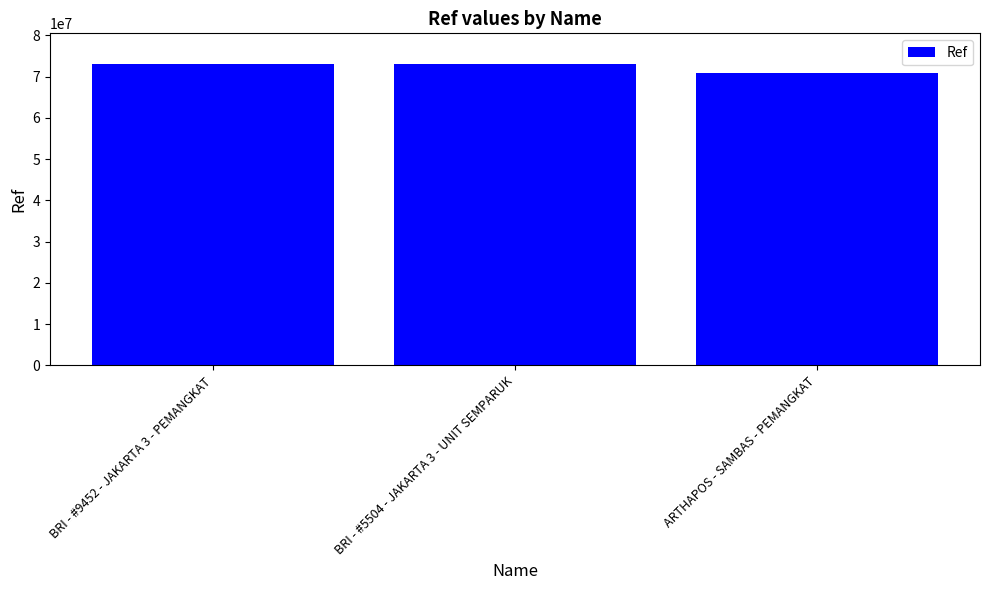

True or false: the data shows 73164782 at BRI - #9452 - JAKARTA 3 - PEMANGKAT.

True